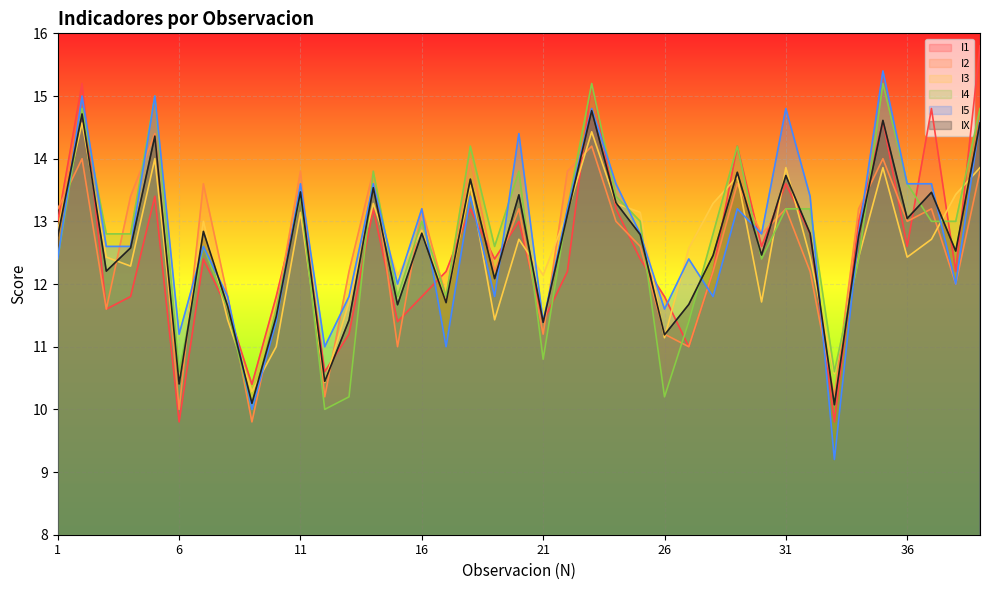

Is this an area chart (filled region under the line)?

No